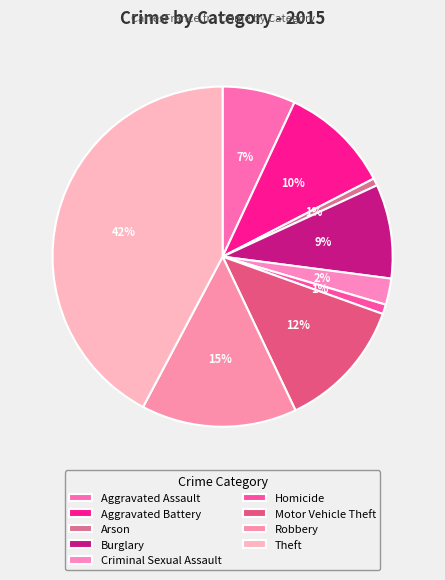

What percentage is the Aggravated Assault slice, to the nearest percent?

7%